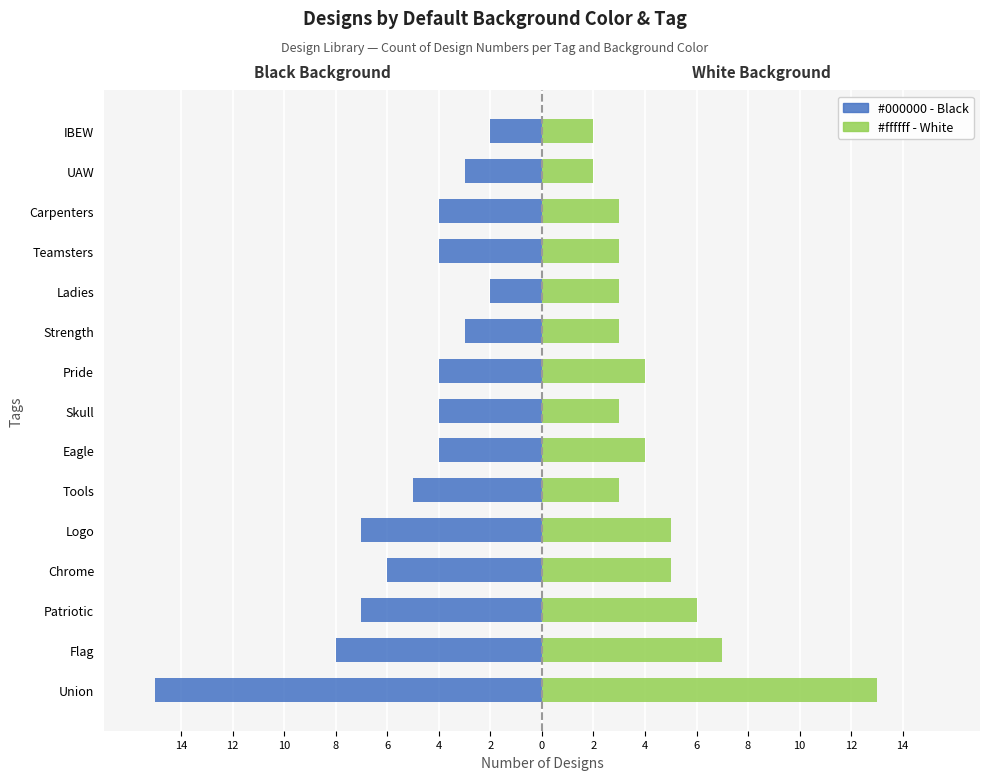

Are the bars grouped side by side (vs. stacked)?

Yes